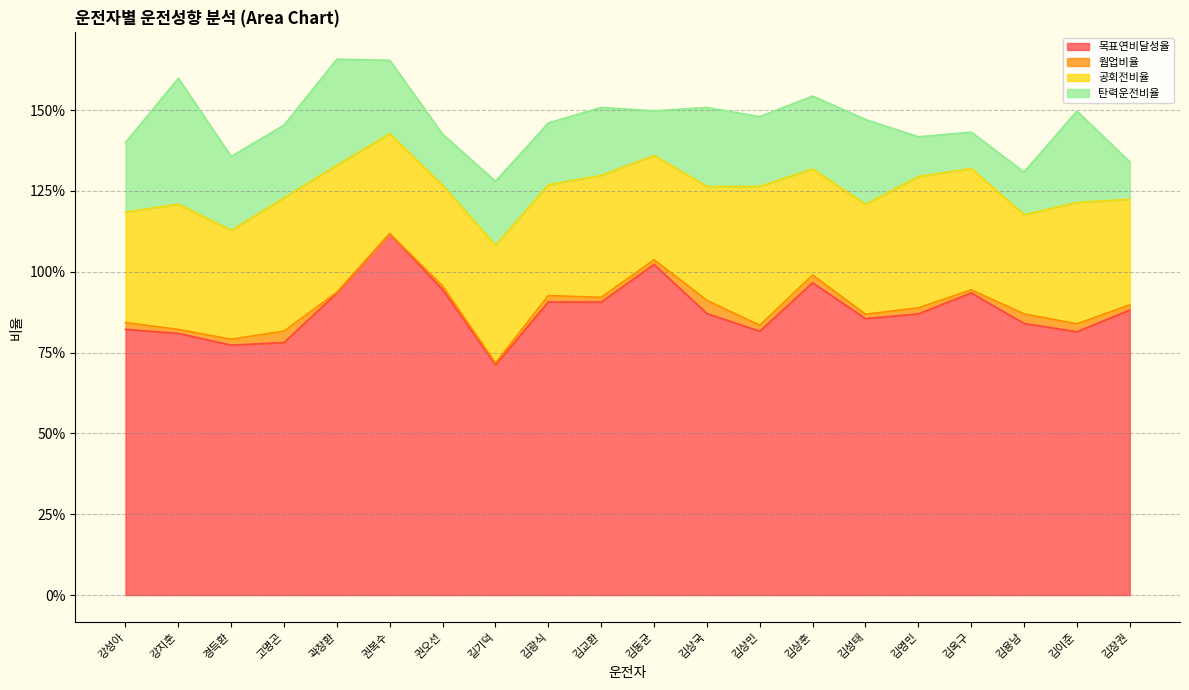

Does the chart have visible grid lines?

Yes